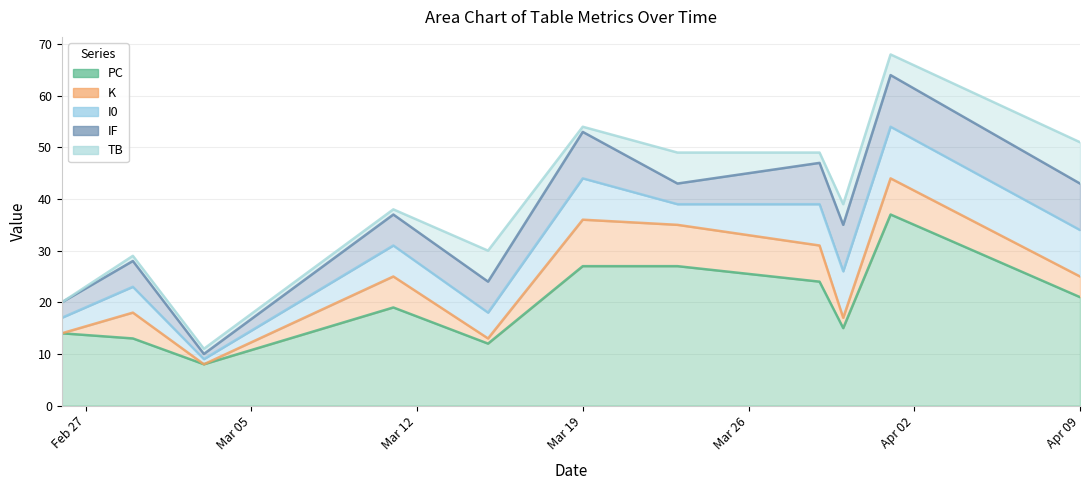

What is the spread (max minus min) of values at 2024-02-29?

12